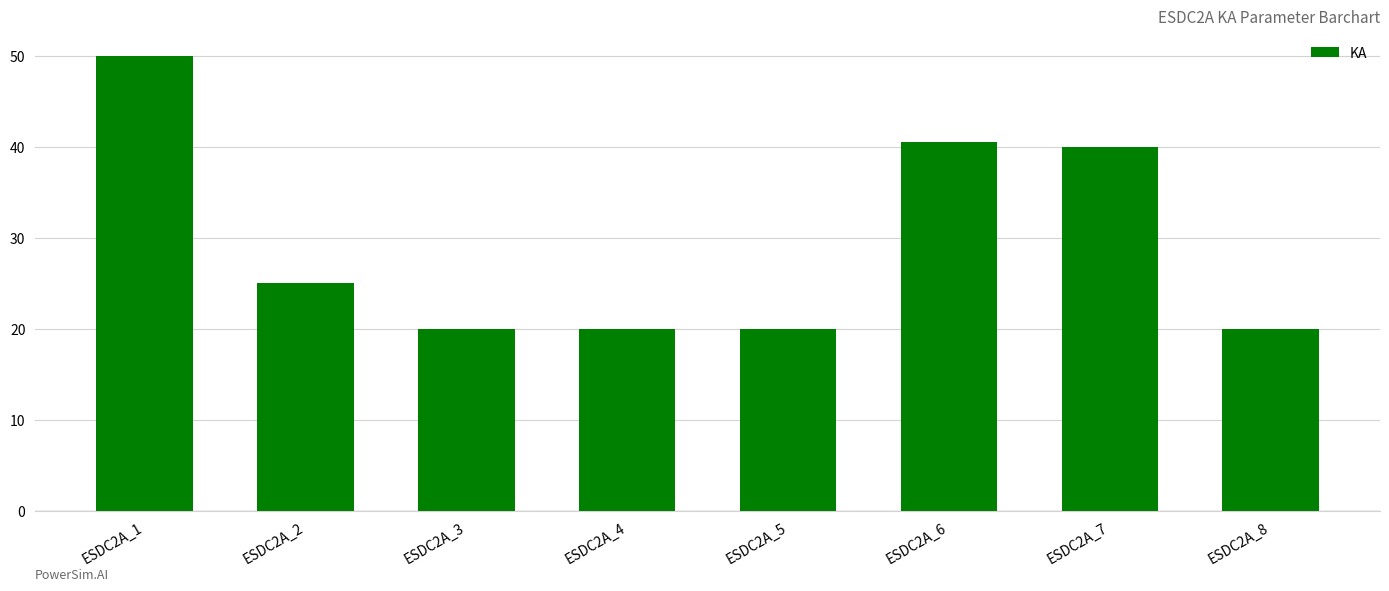

What is the sum of the values at ESDC2A_6 and ESDC2A_1?

90.5